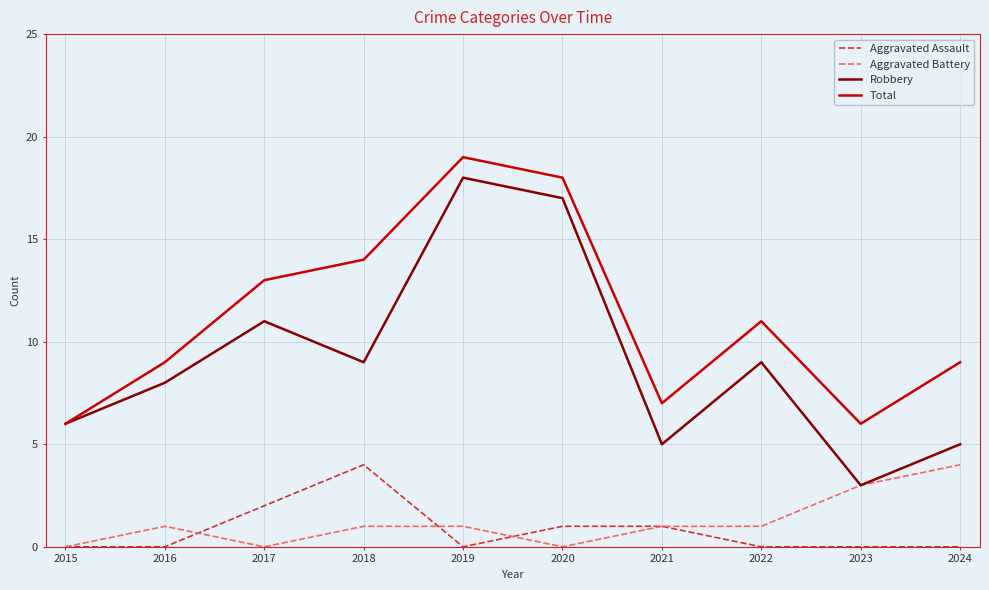

Between 2015 and 2019, which series saw the biggest shift?

Total